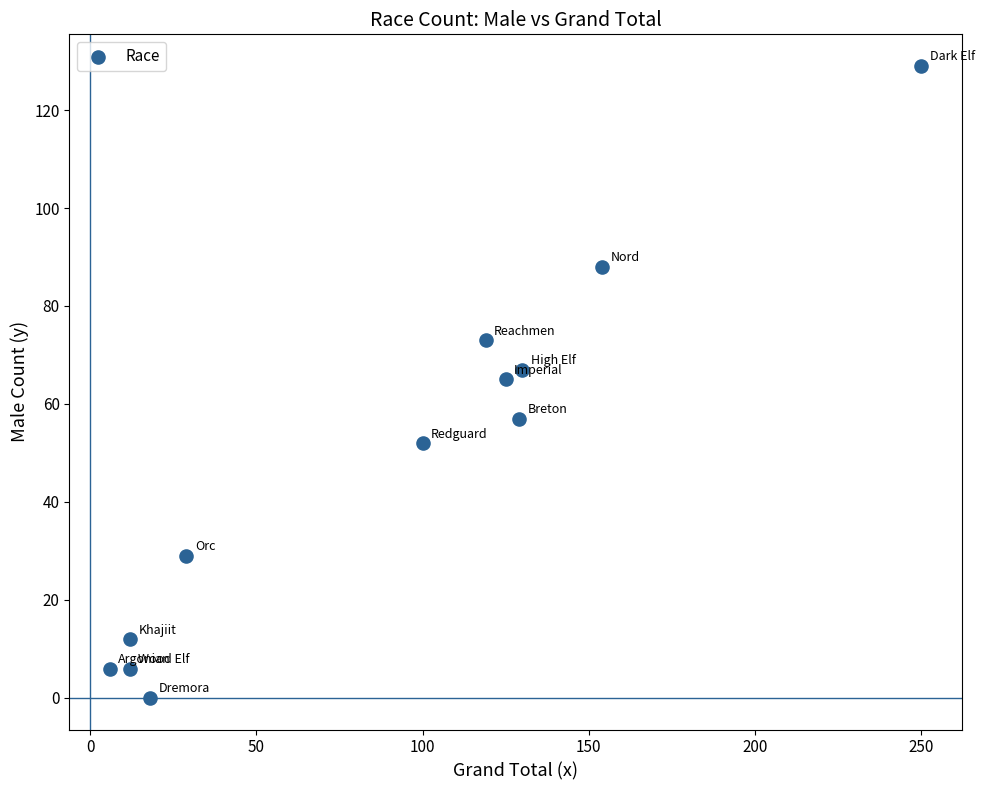

What is the range of Y values (max minus min)?

129